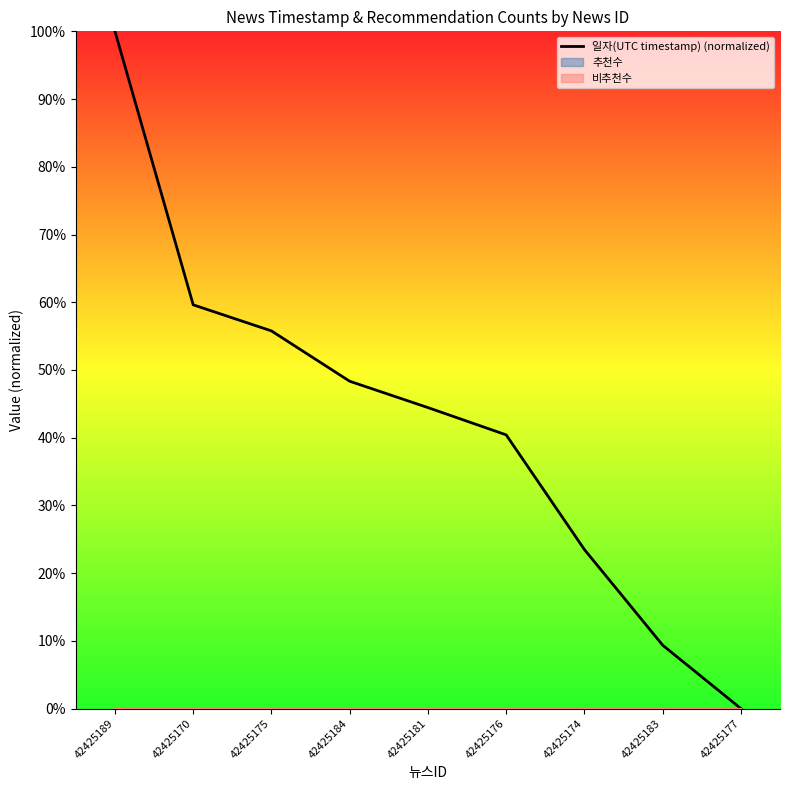

What is the label of the 5th point from the left?

42425181